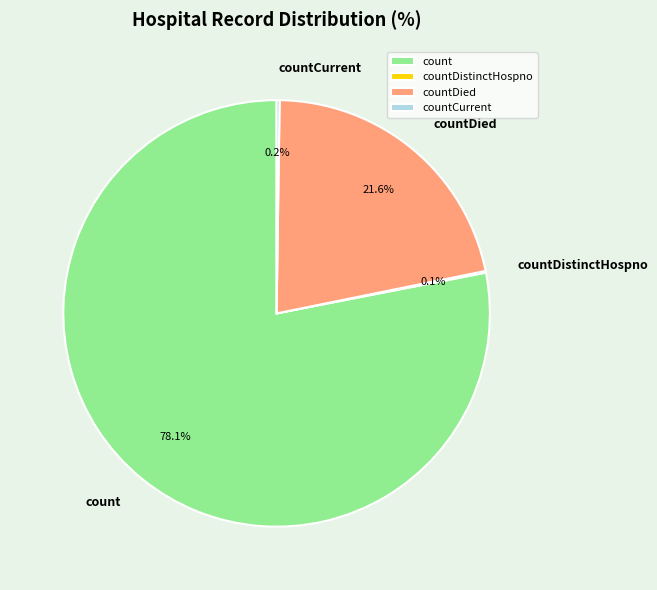

Does count represent more than half of the total?

Yes